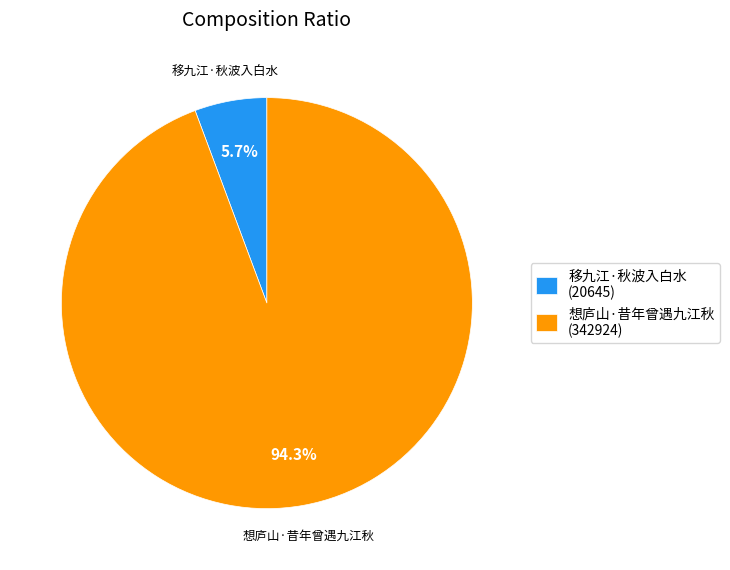

Rank the categories by value from highest to lowest.

想庐山·昔年曾遇九江秋, 移九江·秋波入白水